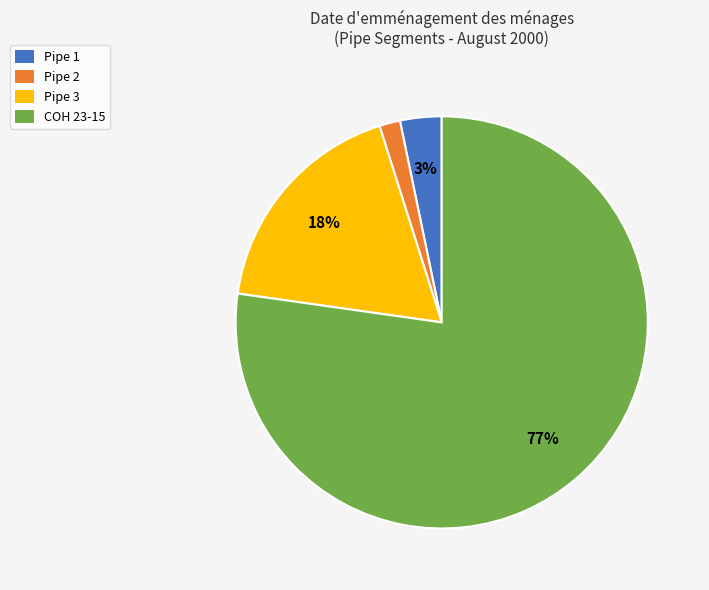

Is there any slice that represents more than half of the pie?

Yes